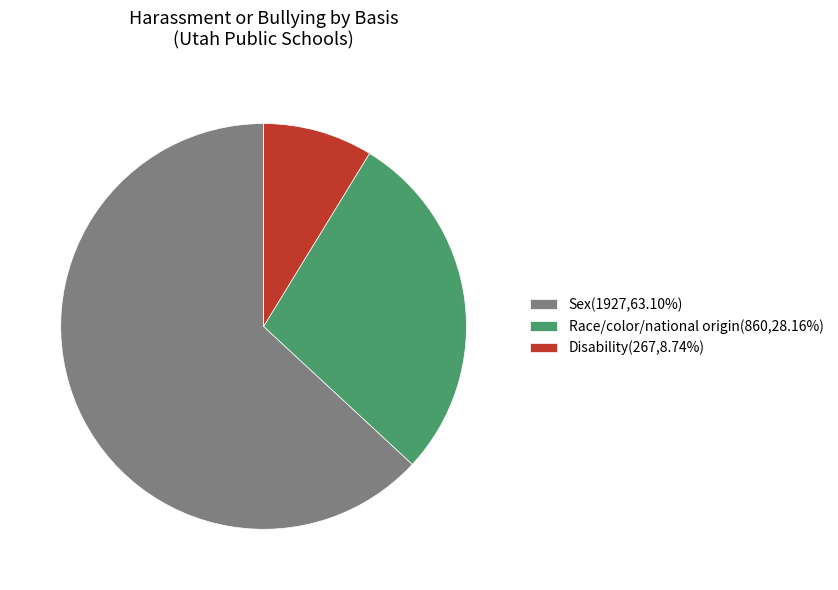

Is Disability(267,8.74%) the majority of the pie?

No